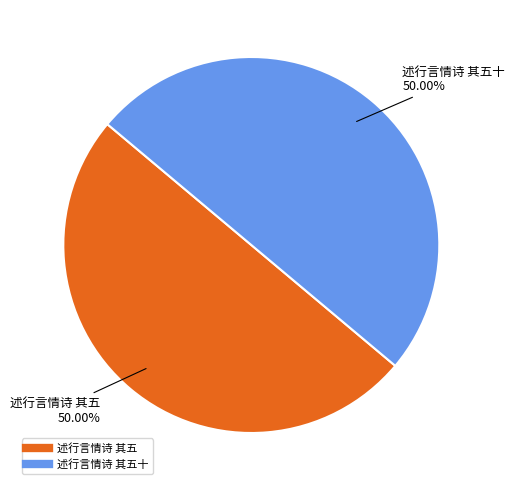

Rank the categories by value from highest to lowest.

述行言情诗 其五十, 述行言情诗 其五